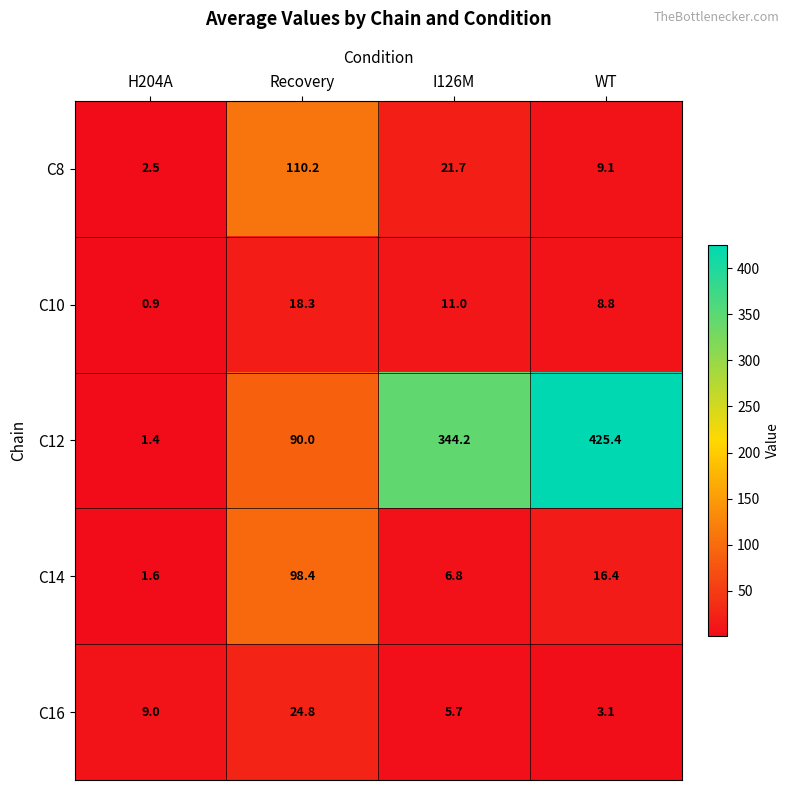

At how many categories does at least one series exceed 273?

2